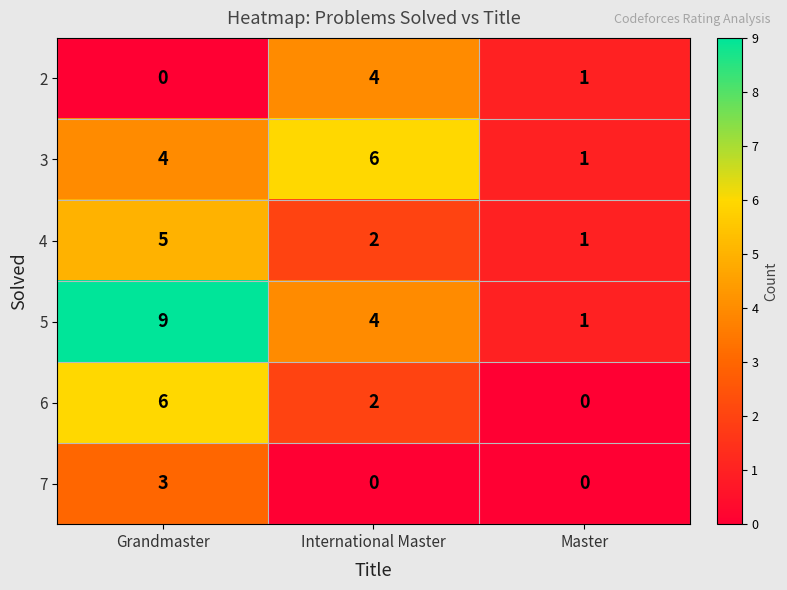

Reading right to left, transcribe all the data shown in this chart.

2: 1	4	0
3: 1	6	4
4: 1	2	5
5: 1	4	9
6: 0	2	6
7: 0	0	3